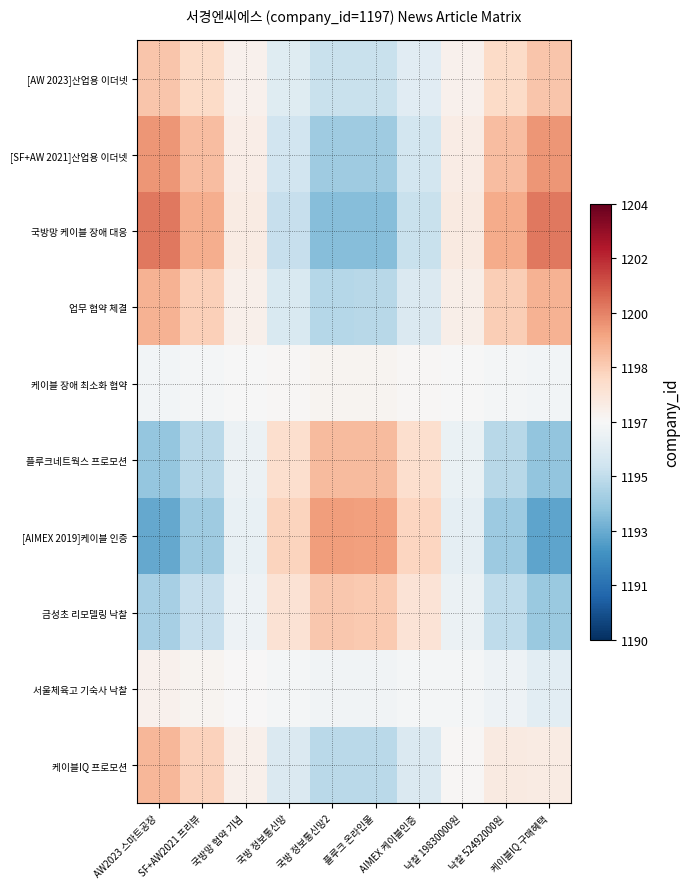

Reading left to right, what are all the values shown in this chart?

[AW 2023]산업용 이더넷: AW2023 스마트공장=1198.9	SF+AW2021 프리뷰=1198.3	국방망 협약 기념=1197.3	국방 정보통신망=1196.2	국방 정보통신망2=1195.4	플루크 온라인몰=1195.5	AIMEX 케이블인증=1196.2	낙찰 19830000원=1197.3	낙찰 52492000원=1198.4	케이블IQ 구매혜택=1198.9
[SF+AW 2021]산업용 이더넷: AW2023 스마트공장=1200.1	SF+AW2021 프리뷰=1199.1	국방망 협약 기념=1197.5	국방 정보통신망=1195.7	국방 정보통신망2=1194.5	플루크 온라인몰=1194.5	AIMEX 케이블인증=1195.7	낙찰 19830000원=1197.5	낙찰 52492000원=1199.2	케이블IQ 구매혜택=1200.1
국방망 케이블 장애 대응: AW2023 스마트공장=1200.7	SF+AW2021 프리뷰=1199.6	국방망 협약 기념=1197.6	국방 정보통신망=1195.4	국방 정보통신망2=1194.0	플루크 온라인몰=1194.0	AIMEX 케이블인증=1195.5	낙찰 19830000원=1197.6	낙찰 52492000원=1199.6	케이블IQ 구매혜택=1200.7
업무 협약 체결: AW2023 스마트공장=1199.4	SF+AW2021 프리뷰=1198.7	국방망 협약 기념=1197.4	국방 정보통신망=1195.9	국방 정보통신망2=1195.0	플루크 온라인몰=1195.0	AIMEX 케이블인증=1196.0	낙찰 19830000원=1197.4	낙찰 52492000원=1198.7	케이블IQ 구매혜택=1199.5
케이블 장애 최소화 협약: AW2023 스마트공장=1196.8	SF+AW2021 프리뷰=1196.9	국방망 협약 기념=1197.0	국방 정보통신망=1197.1	국방 정보통신망2=1197.2	플루크 온라인몰=1197.2	AIMEX 케이블인증=1197.1	낙찰 19830000원=1197.0	낙찰 52492000원=1196.9	케이블IQ 구매혜택=1196.8
플루크네트웍스 프로모션: AW2023 스마트공장=1194.3	SF+AW2021 프리뷰=1195.1	국방망 협약 기념=1196.6	국방 정보통신망=1198.2	국방 정보통신망2=1199.2	플루크 온라인몰=1199.2	AIMEX 케이블인증=1198.1	낙찰 19830000원=1196.5	낙찰 52492000원=1195.1	케이블IQ 구매혜택=1194.2
[AIMEX 2019]케이블 인증: AW2023 스마트공장=1193.4	SF+AW2021 프리뷰=1194.5	국방망 협약 기념=1196.5	국방 정보통신망=1198.6	국방 정보통신망2=1199.9	플루크 온라인몰=1199.9	AIMEX 케이블인증=1198.5	낙찰 19830000원=1196.4	낙찰 52492000원=1194.4	케이블IQ 구매혜택=1193.3
금성초 리모델링 낙찰: AW2023 스마트공장=1194.7	SF+AW2021 프리뷰=1195.4	국방망 협약 기념=1196.7	국방 정보통신망=1198.0	국방 정보통신망2=1198.9	플루크 온라인몰=1198.8	AIMEX 케이블인증=1198.0	낙찰 19830000원=1196.6	낙찰 52492000원=1195.2	케이블IQ 구매혜택=1194.4
서울체육고 기숙사 낙찰: AW2023 스마트공장=1197.3	SF+AW2021 프리뷰=1197.2	국방망 협약 기념=1197.0	국방 정보통신망=1196.9	국방 정보통신망2=1196.8	플루크 온라인몰=1196.8	AIMEX 케이블인증=1196.9	낙찰 19830000원=1196.9	낙찰 52492000원=1196.6	케이블IQ 구매혜택=1196.3
케이블IQ 프로모션: AW2023 스마트공장=1199.3	SF+AW2021 프리뷰=1198.6	국방망 협약 기념=1197.4	국방 정보통신망=1196.0	국방 정보통신망2=1195.1	플루크 온라인몰=1195.1	AIMEX 케이블인증=1196.0	낙찰 19830000원=1197.1	낙찰 52492000원=1197.6	케이블IQ 구매혜택=1197.6